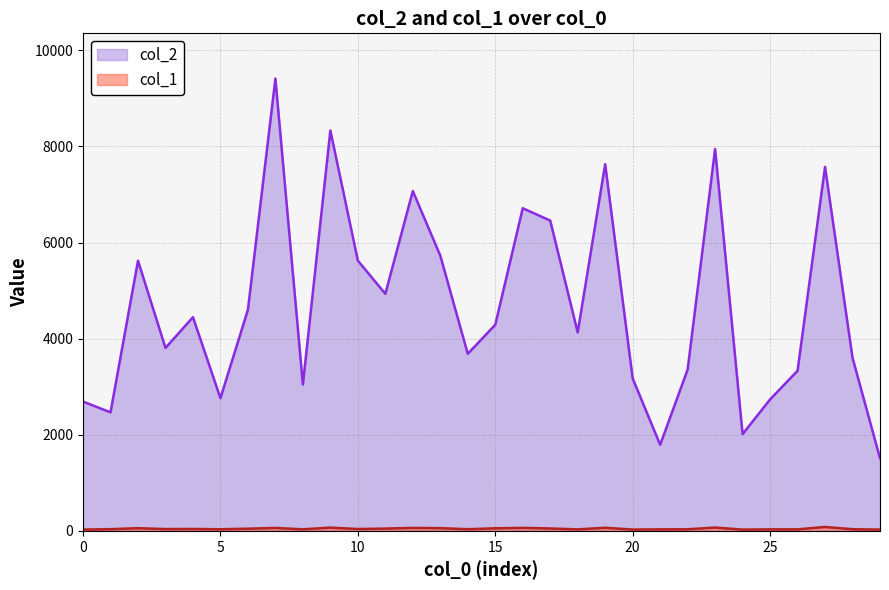

At which label does col_1 reach its peak?

27